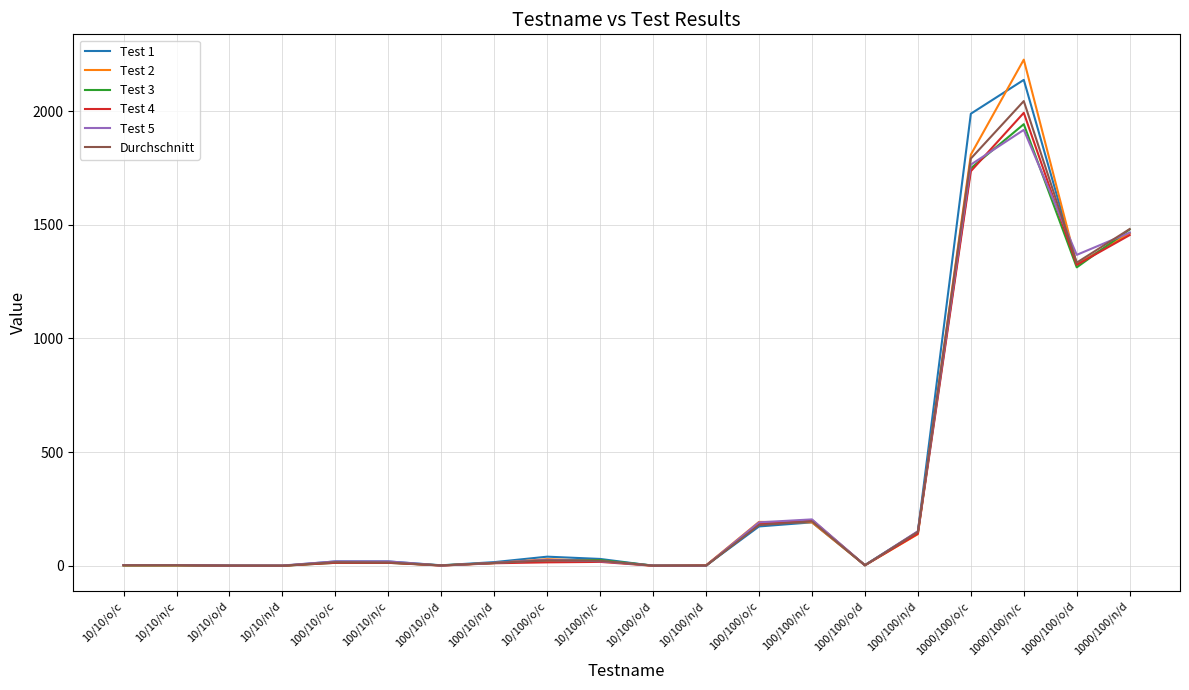

What is the minimum value for Durchschnitt?

0.3